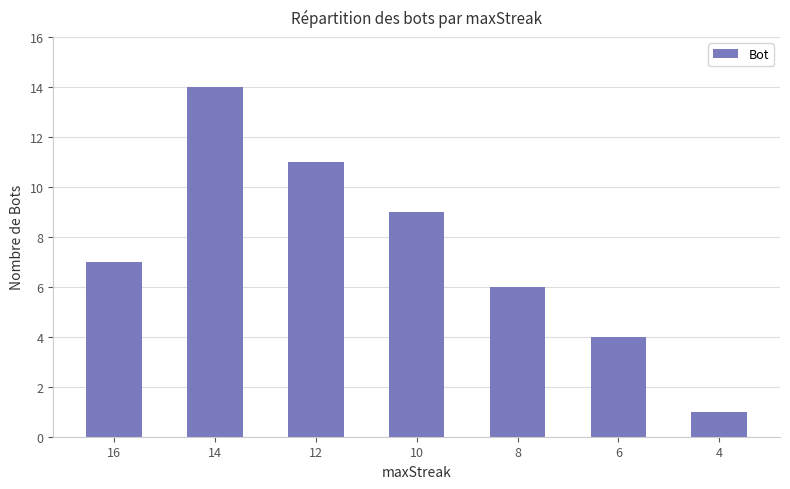

Does the chart contain any negative values?

No